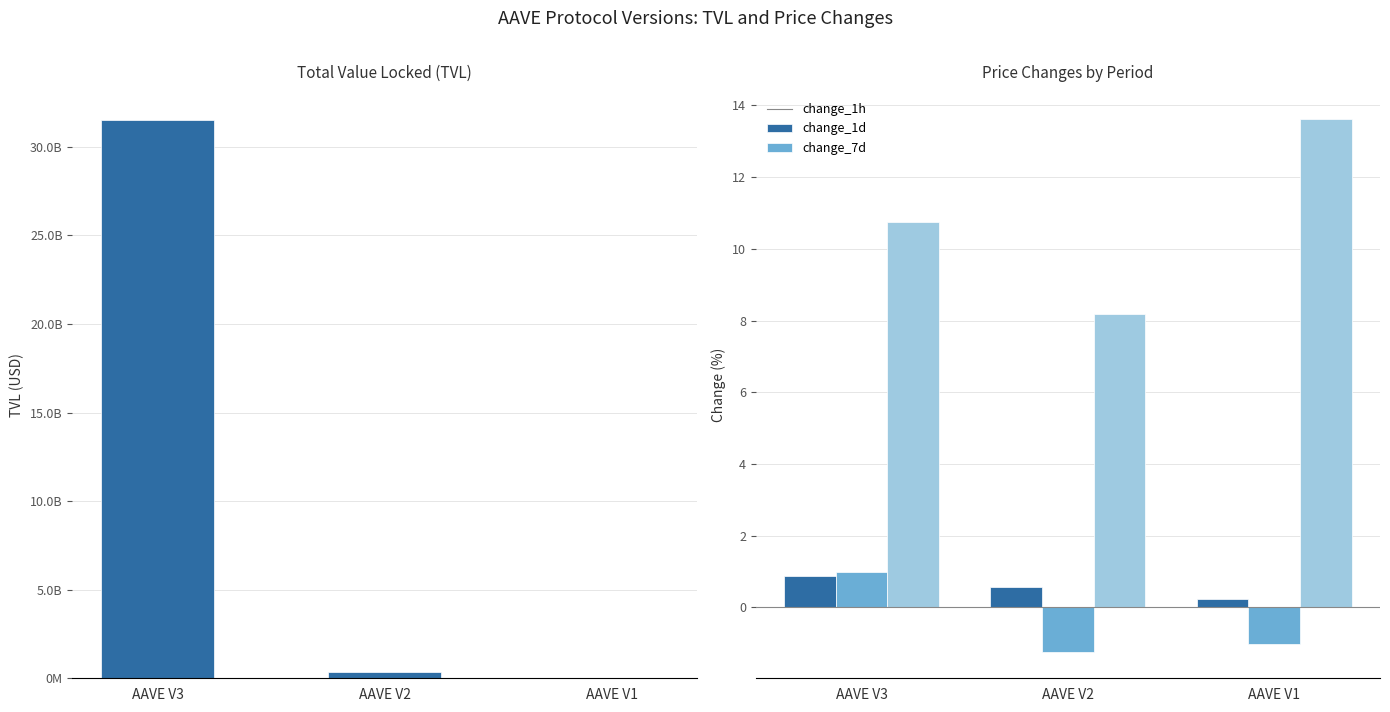

Which series changed the most between AAVE V2 and AAVE V1?

tvl